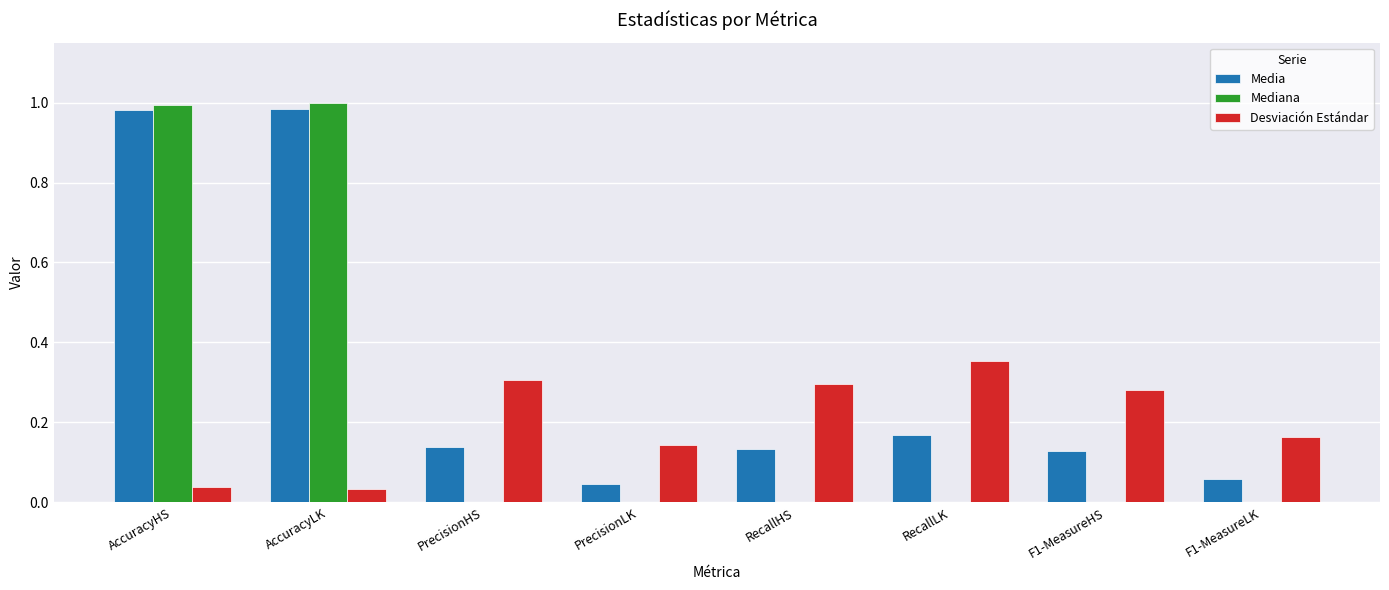

Which series changed the most between PrecisionHS and PrecisionLK?

Desviación Estándar